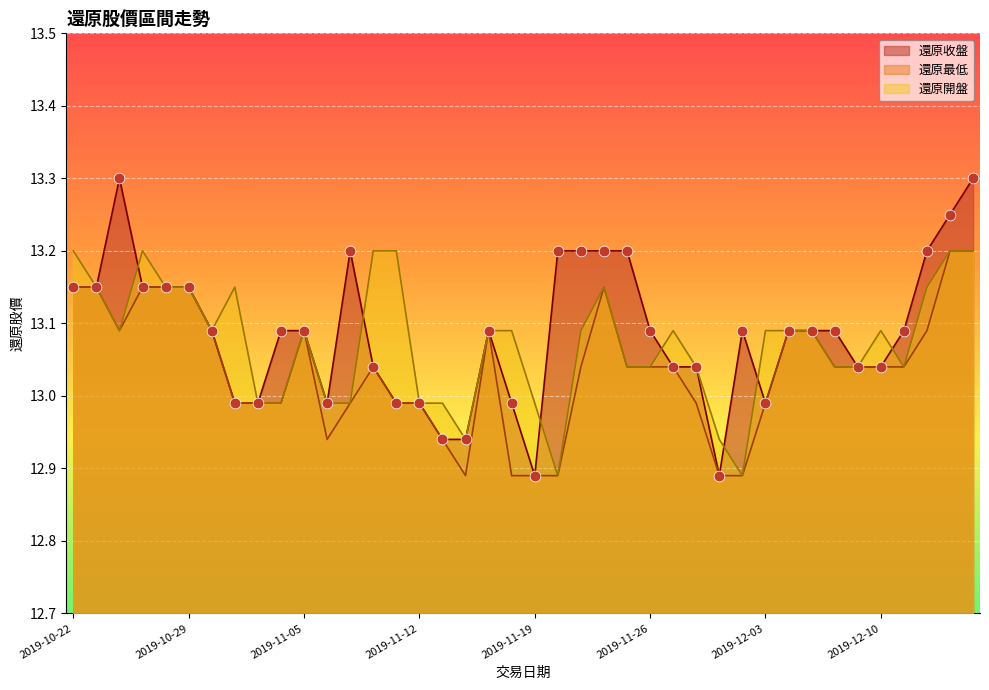

Which series reaches the maximum Y coordinate?

還原收盤